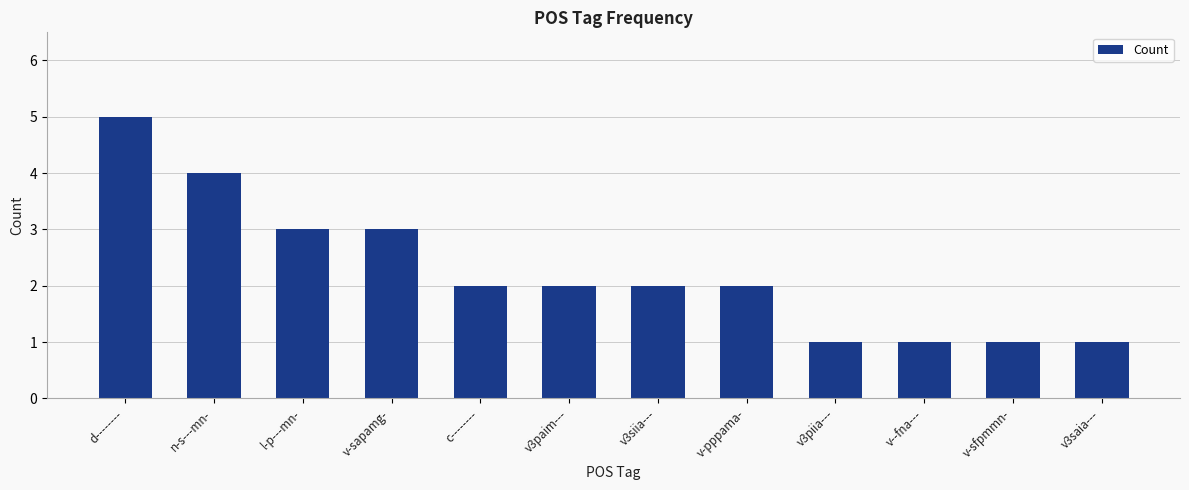

What value does the data have at v3siia---?

2